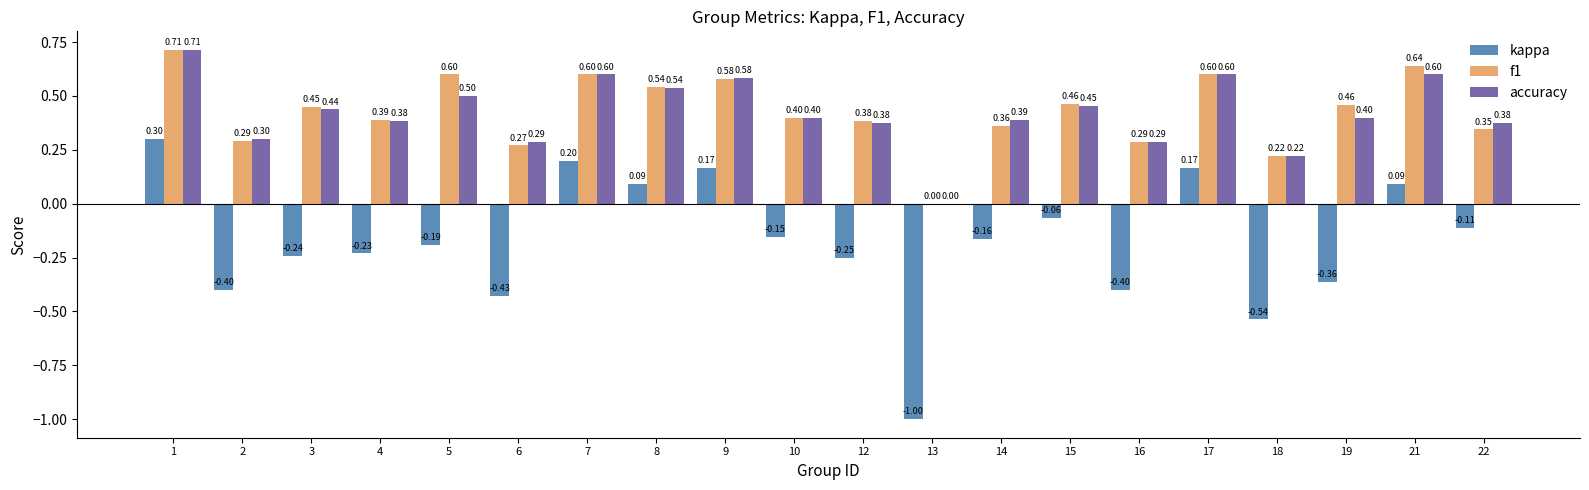

Which category has the highest value across all series?

1